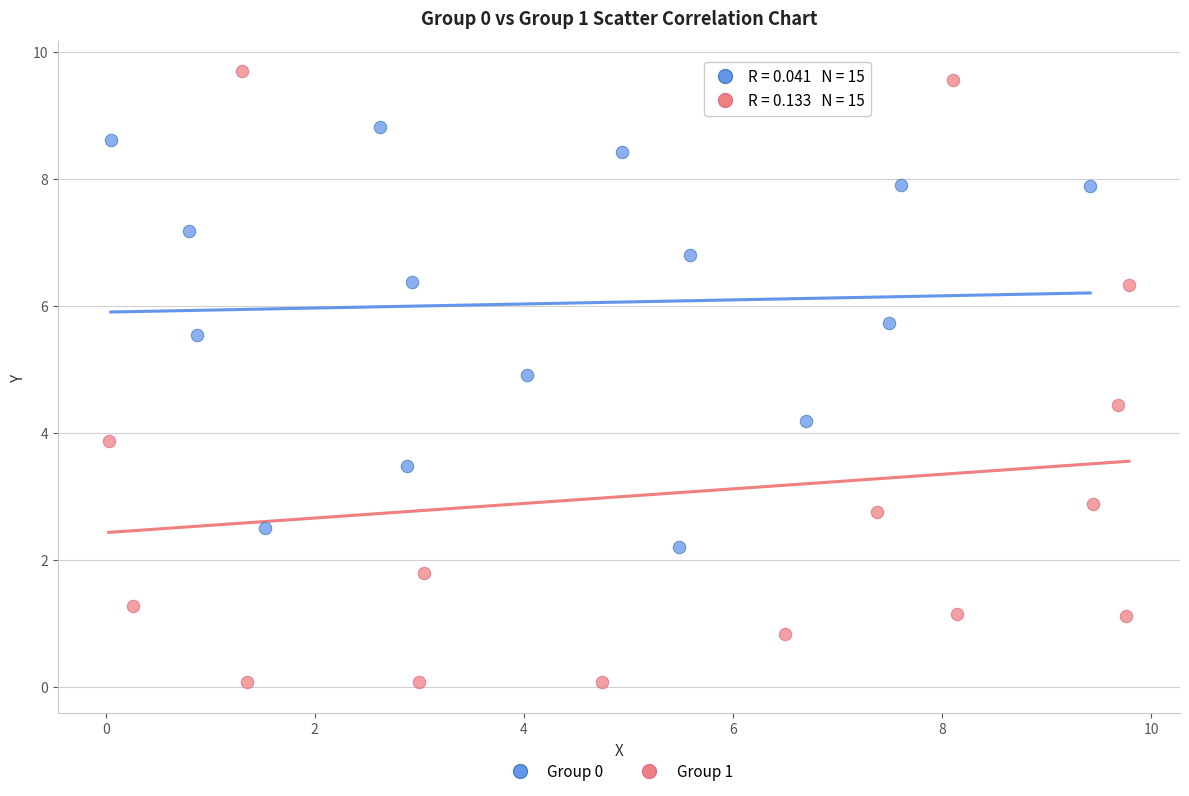

What are all the series names shown in the legend?

Group 0, Group 1